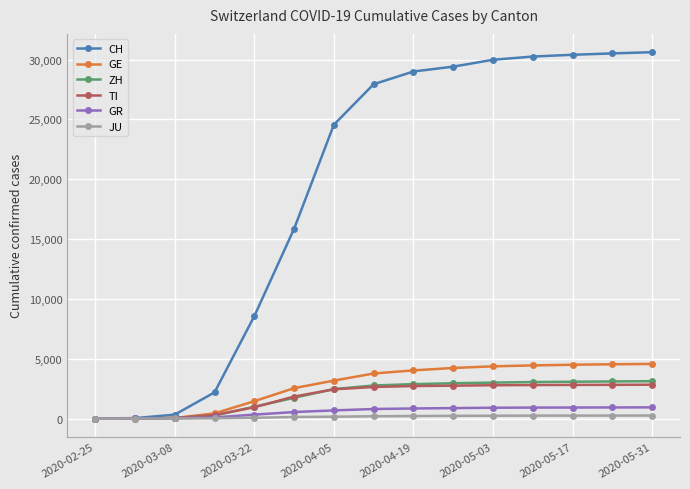

What is the sum of all GR values?

8774